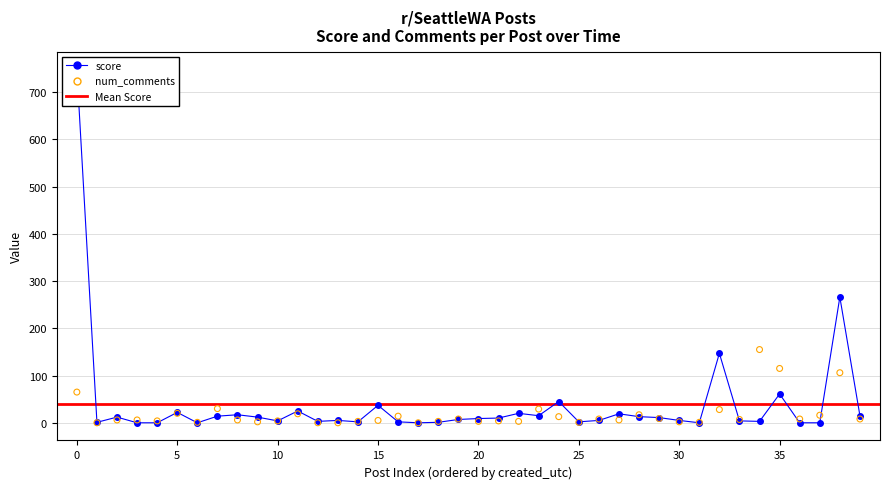

Which series contains the highest Y value?

score